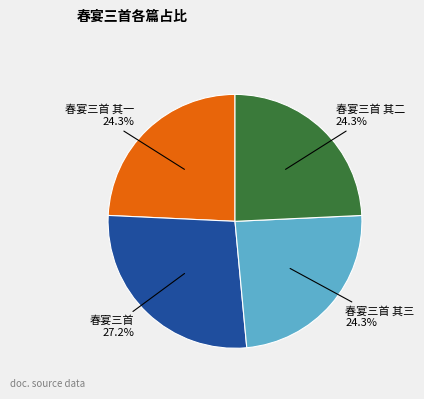

What is the largest slice in the pie chart?

春宴三首